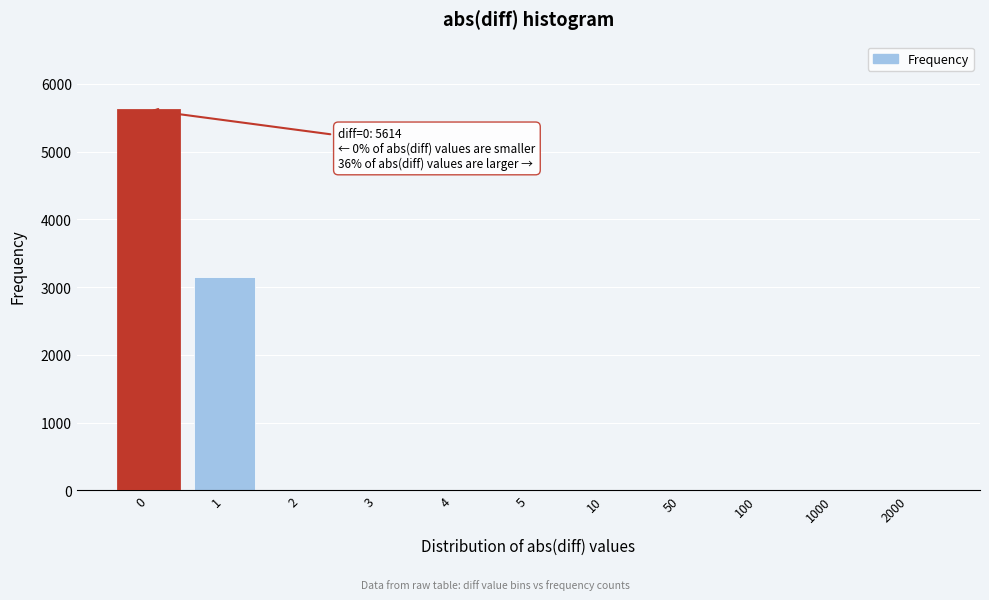

Reading left to right, list all the values displayed in this chart.

0=5614	1=3146	2=0	3=0	4=0	5=0	10=0	50=0	100=0	1000=0	2000=0